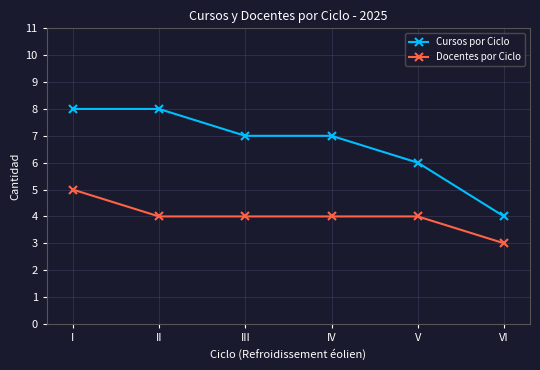

How many lines are shown in the chart?

2